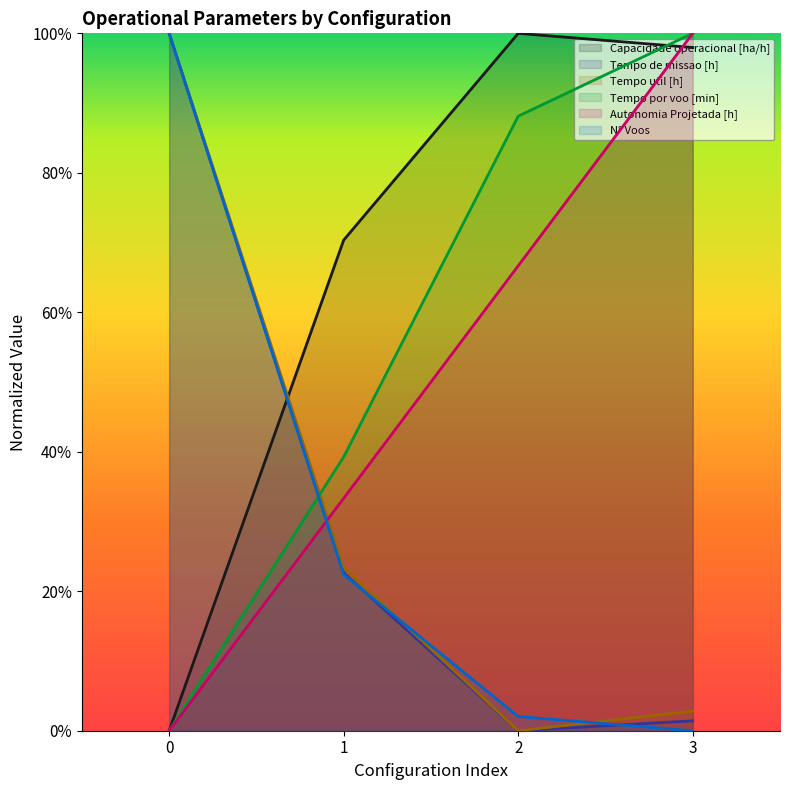

What is the maximum value for N° Voos?

1.0